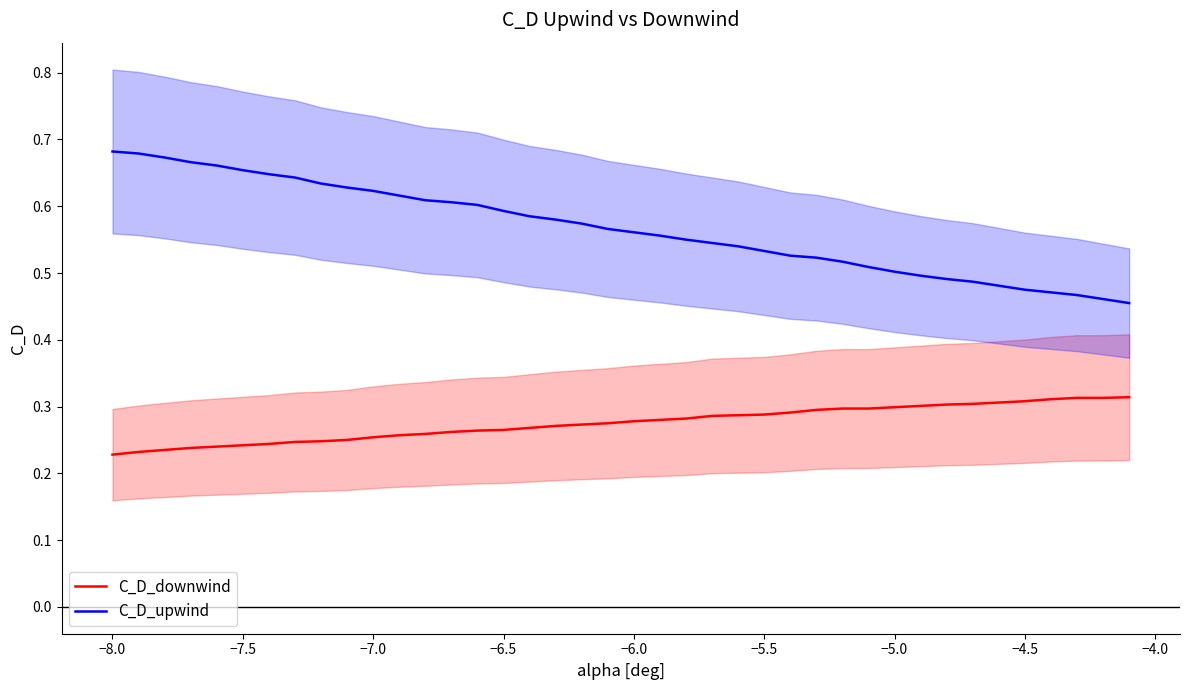

Rank the series by their average value, from highest to lowest.

C_D_upwind, C_D_downwind